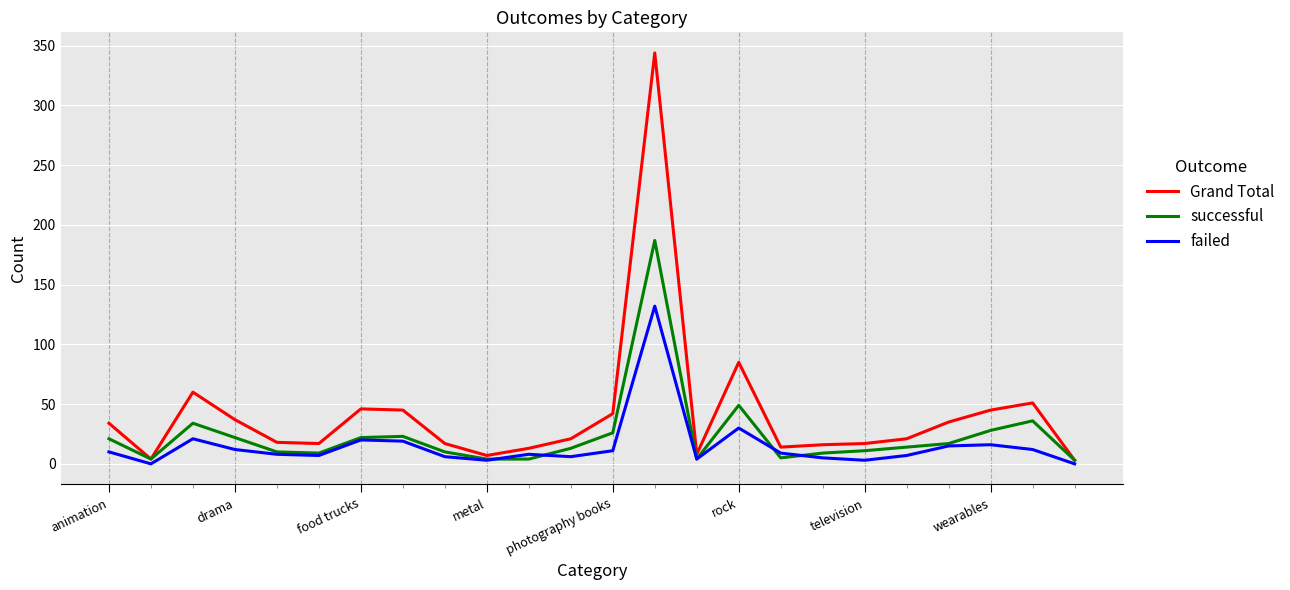

What is the average value of the failed series?

15